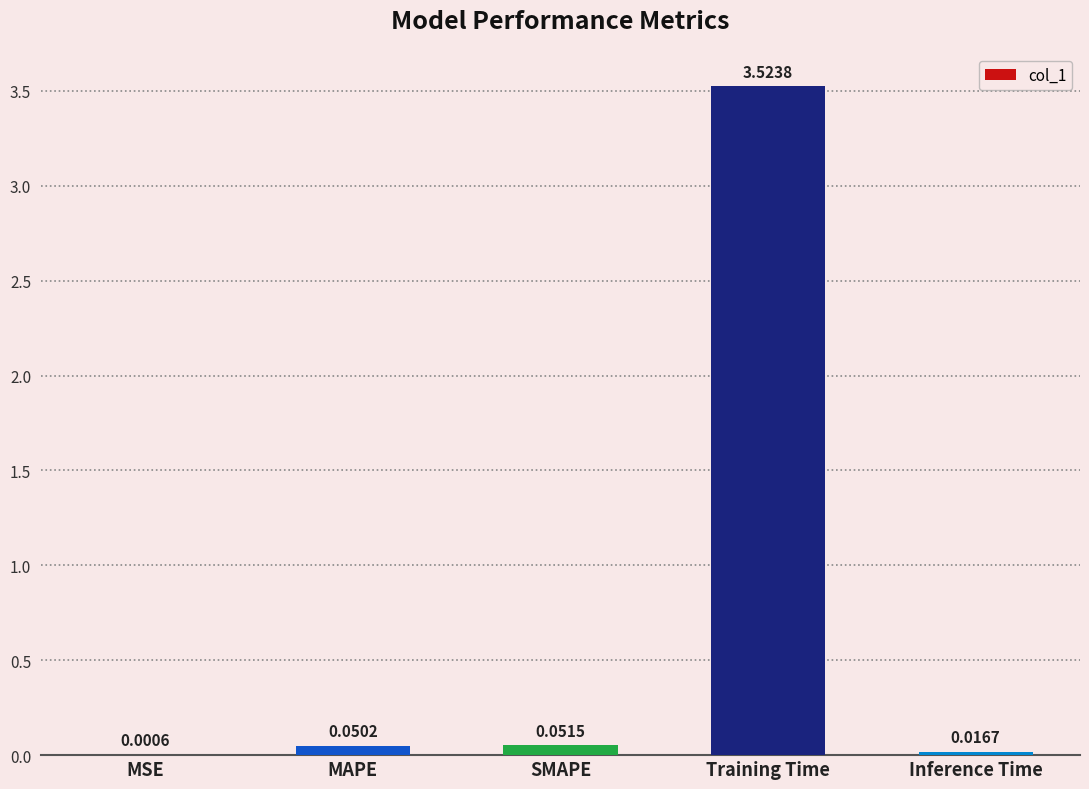

What is the sum of all values?

3.6